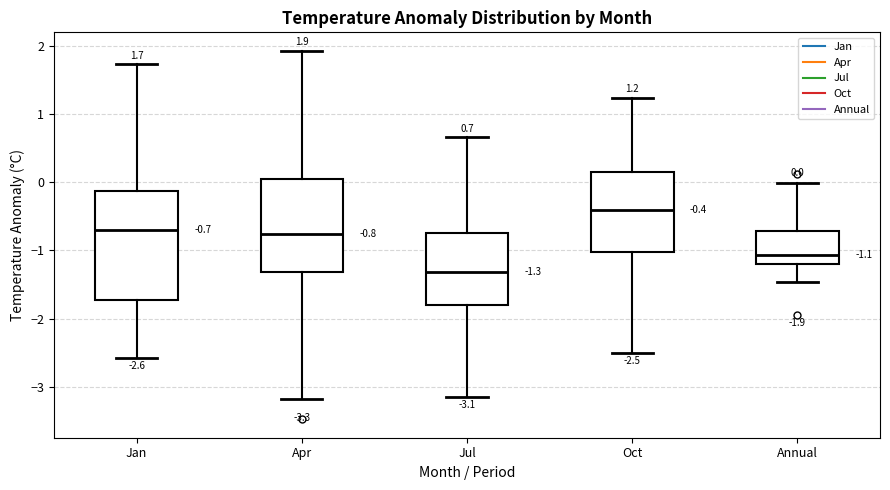

Which box's median line is the highest?

Oct